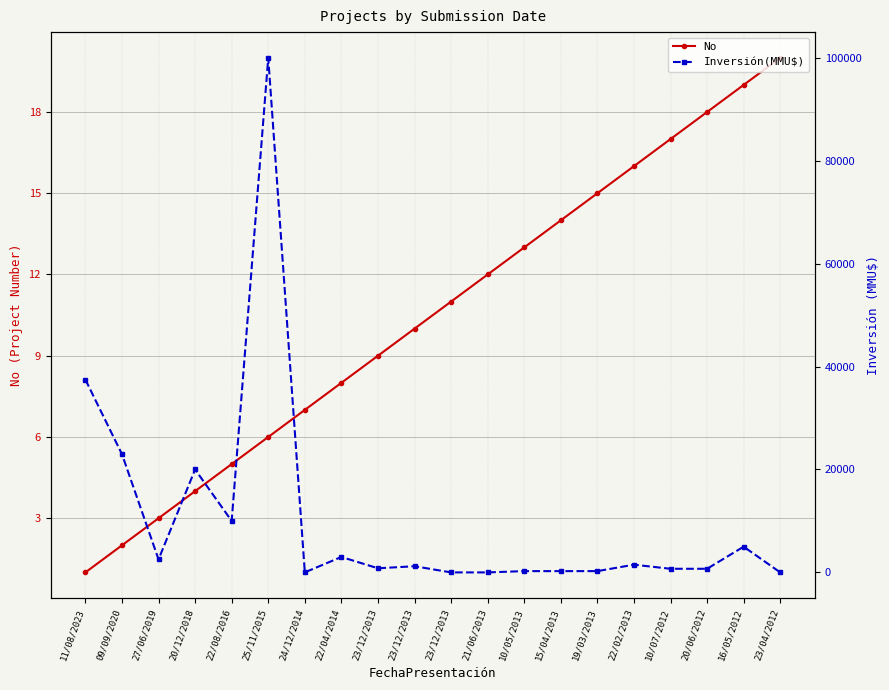

Is it true that No equals 3 at 23/12/2013?

False